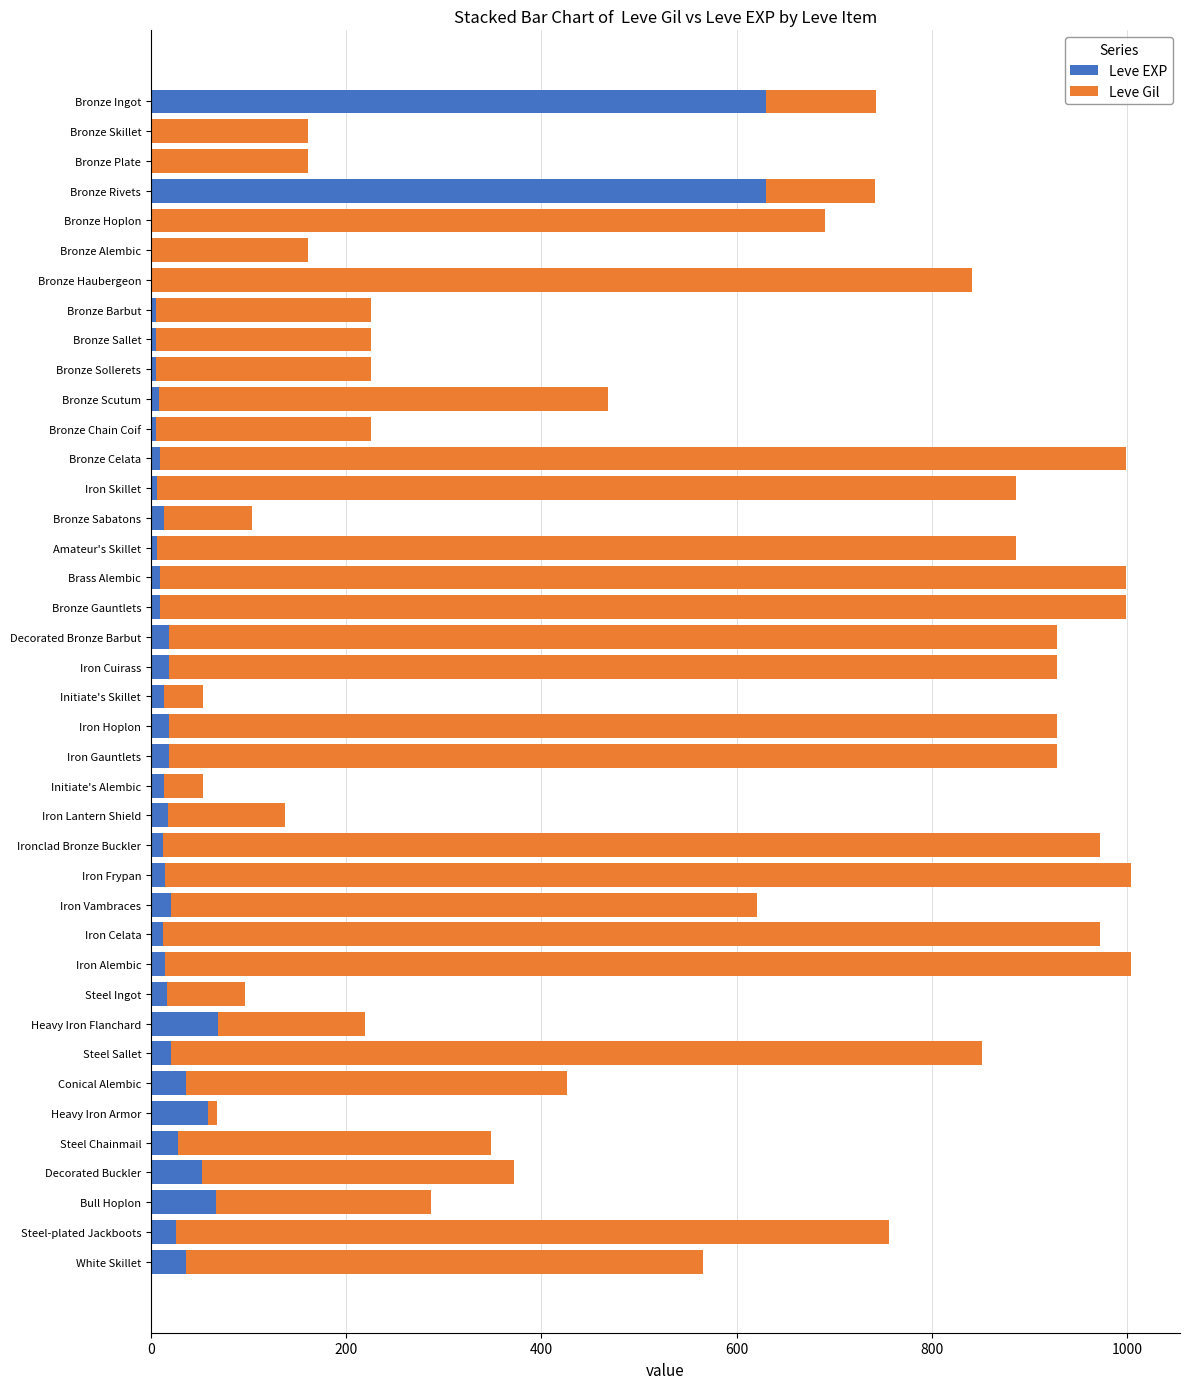

What is the sum of all Leve EXP values?

1942